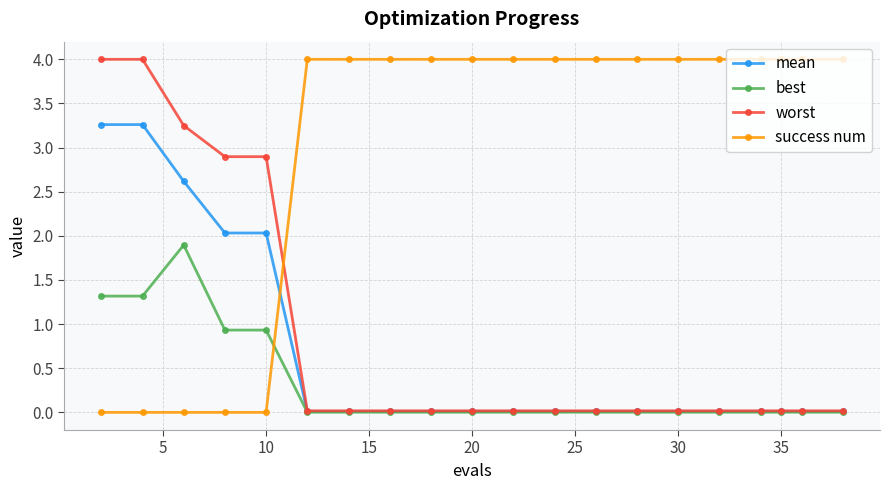

What is the average value of the mean series?

0.7